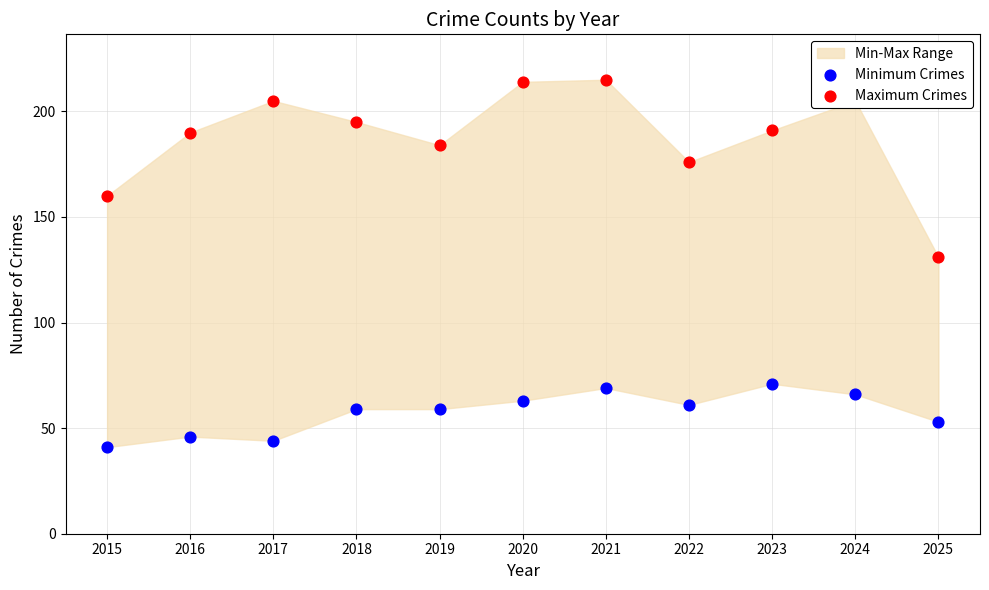

Which series reaches the minimum Y coordinate?

Minimum Crimes